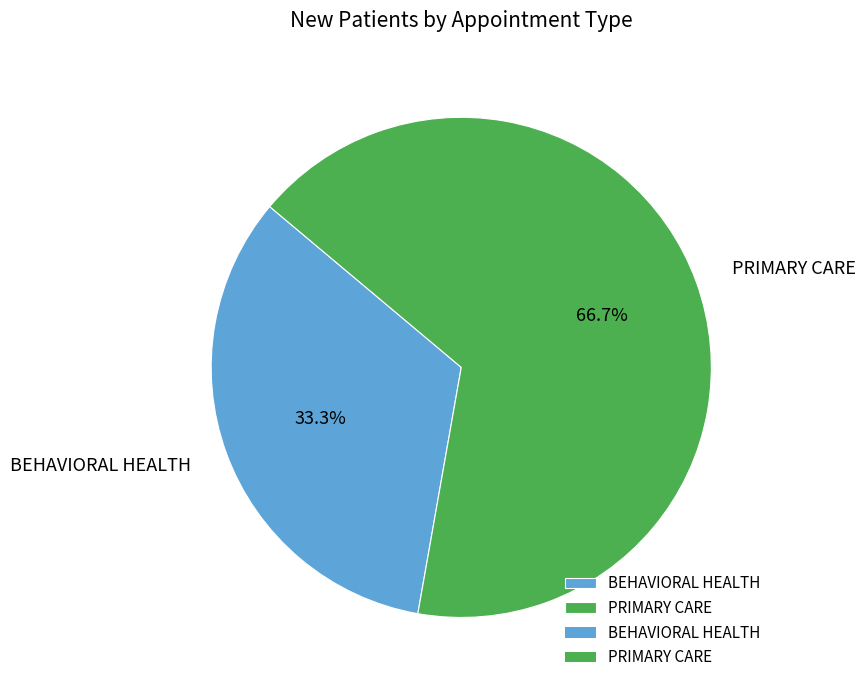

To the nearest percent, what portion does PRIMARY CARE represent?

67%